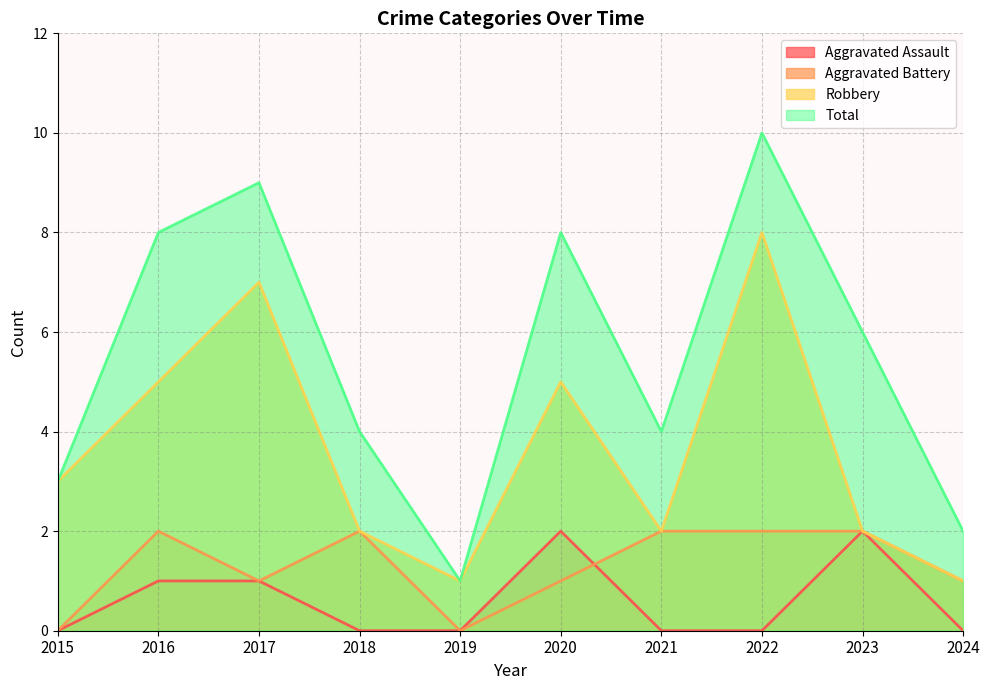

What is the total value across all series at 2016?

16